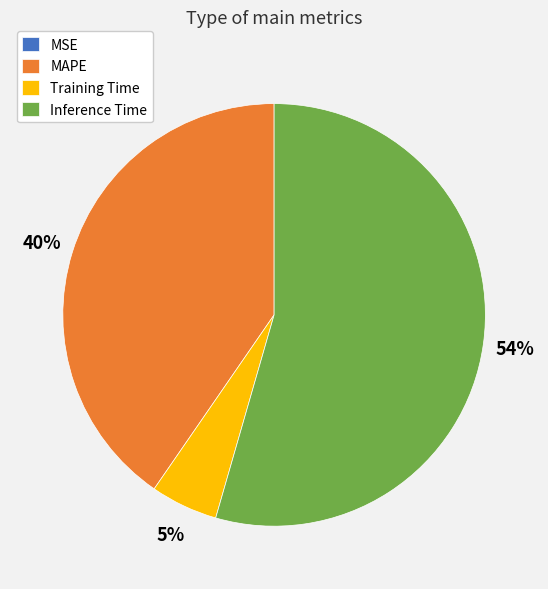

What percentage is the Training Time slice, to the nearest percent?

5%